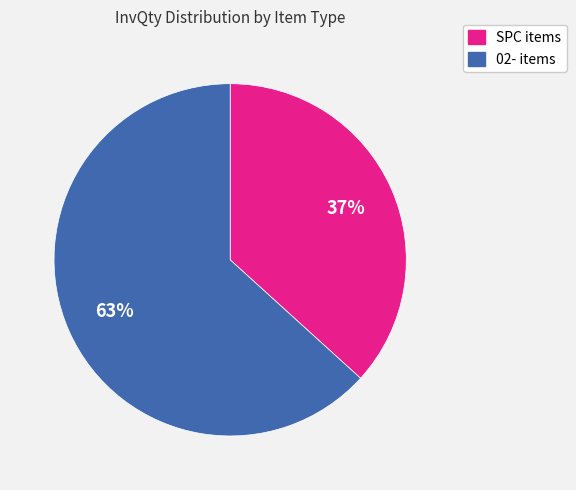

Does any single category account for the majority?

Yes